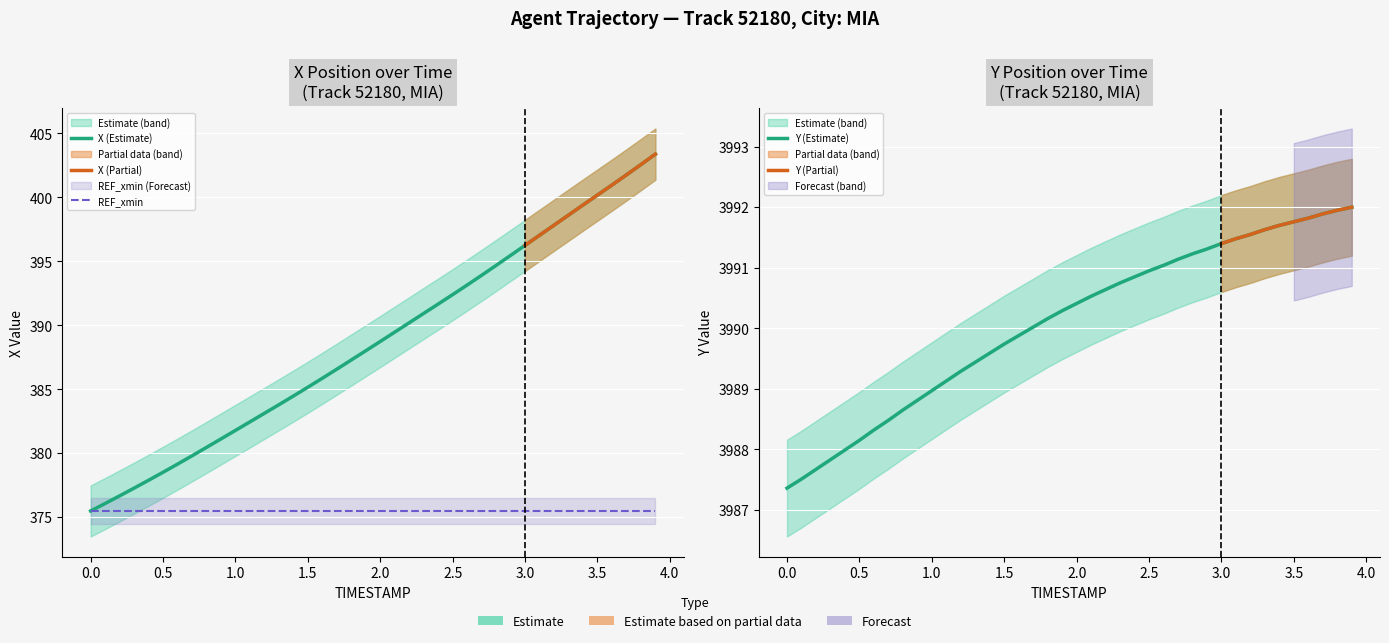

What is the difference between the second highest and minimum values in the Y series?

4.6